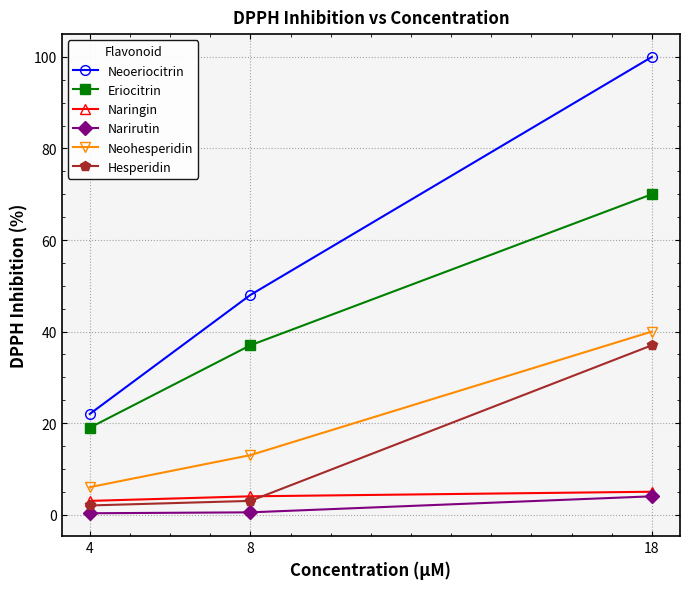

Which series has the widest spread of values?

Neoeriocitrin